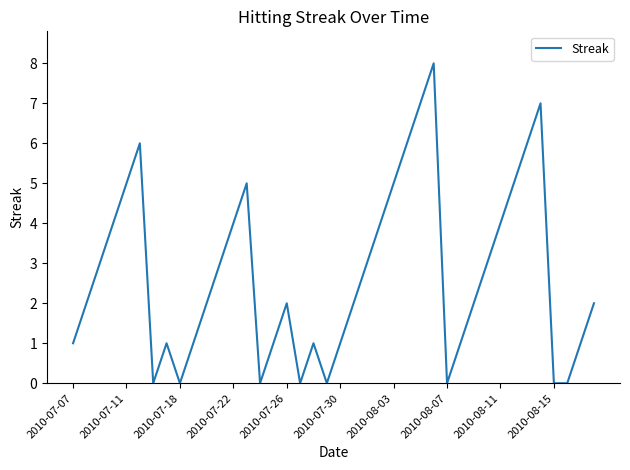

What is the maximum value shown in the chart?

8